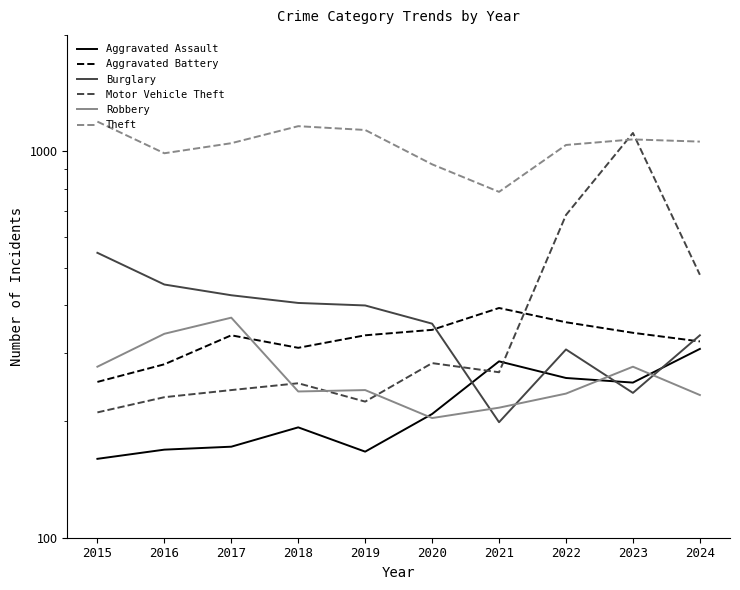

Which series has the largest total across all categories?

Theft